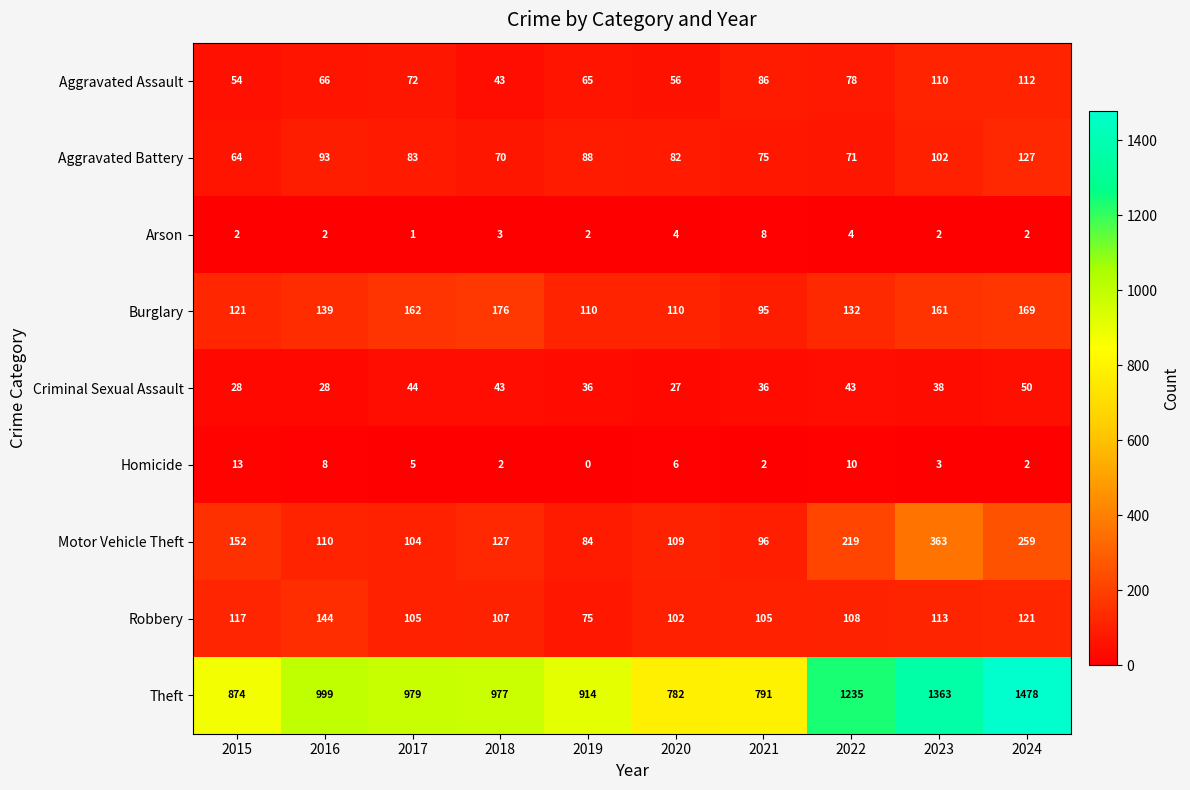

What is the difference between the maximum and minimum values in the Arson series?

7